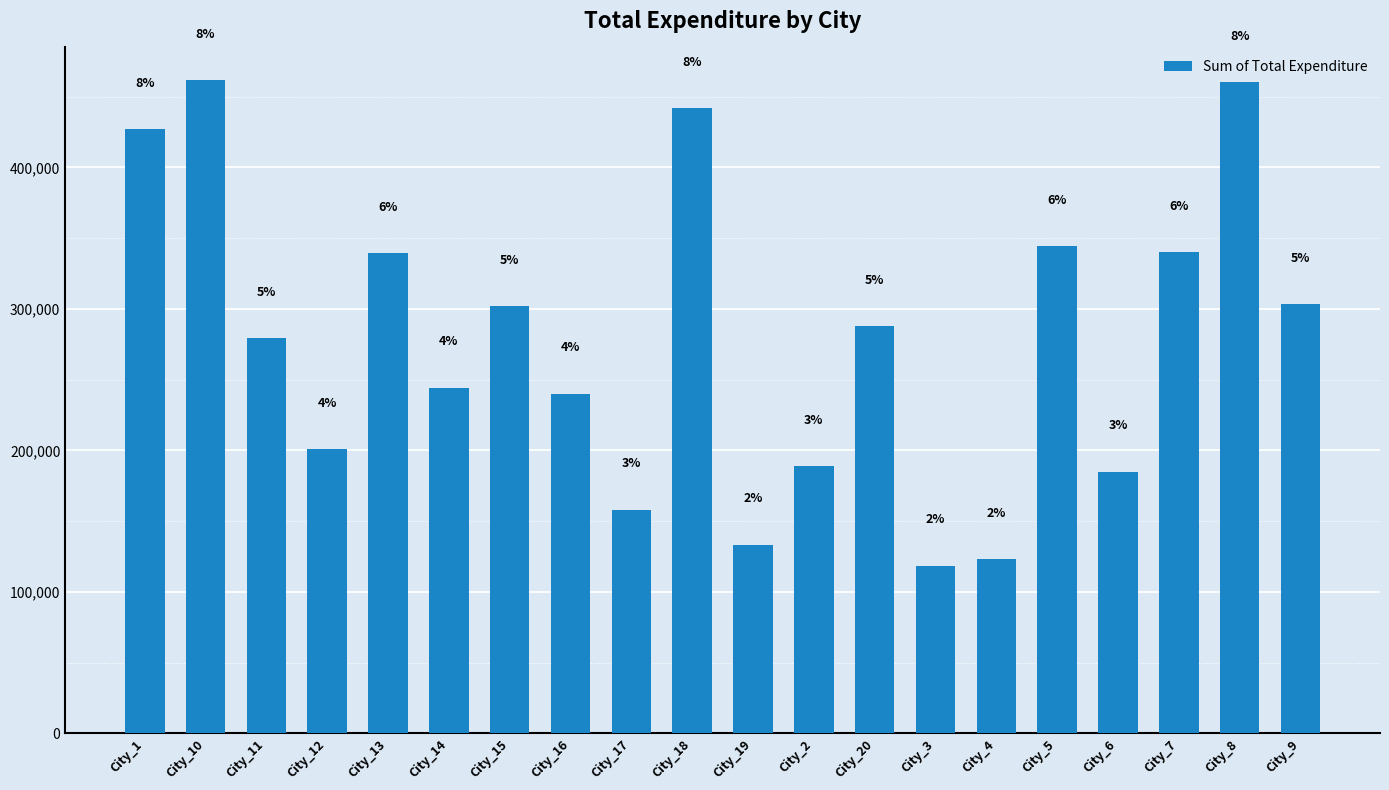

The chart shows a value of 434890 at City_15. True or false?

False